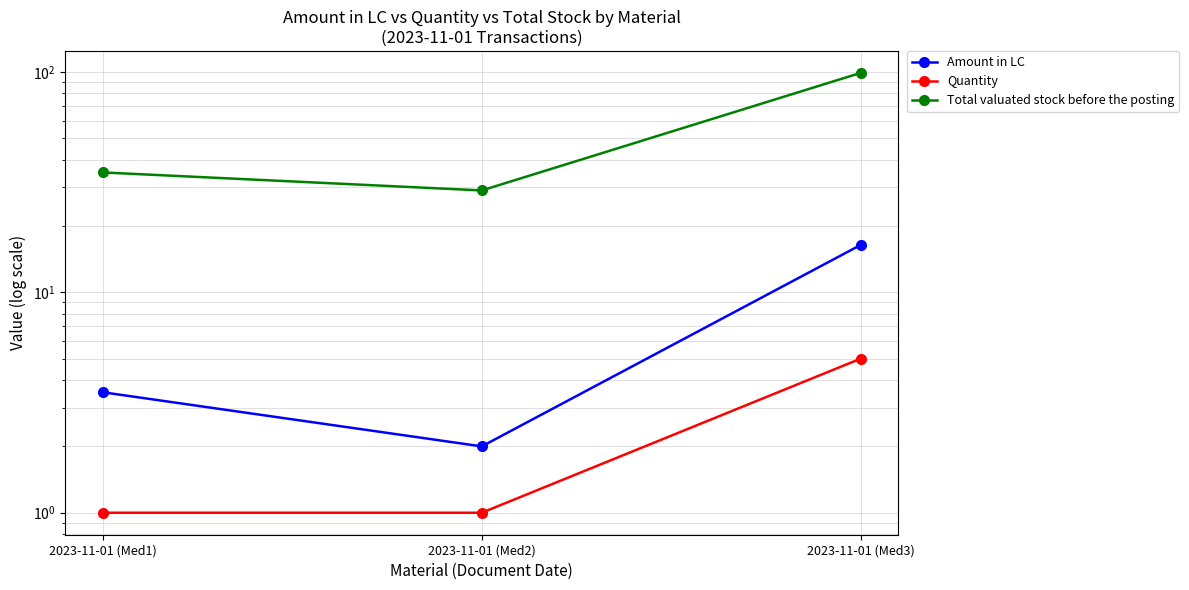

Which series has the largest total across all categories?

Total valuated stock before the posting